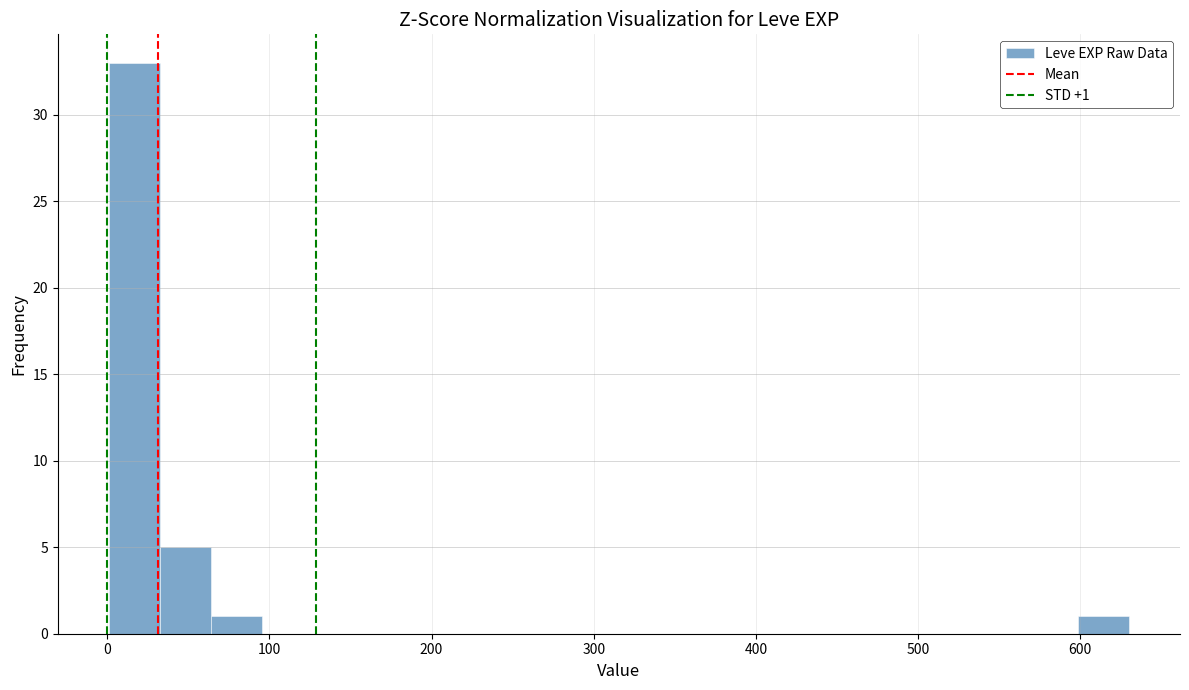

Around what value on the x-axis is the tallest bar? Give the approximate position of its centre, as read against the axis.

20